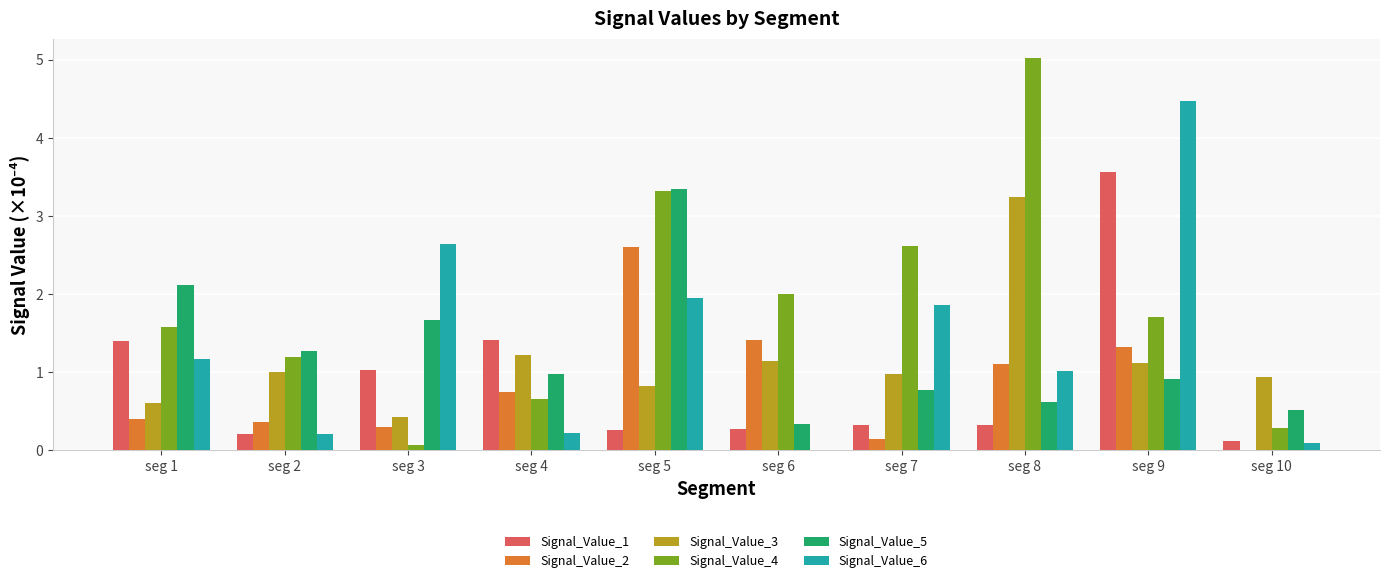

Is the value of Signal_Value_5 at seg 2 greater than the value of Signal_Value_4 at seg 4?

Yes